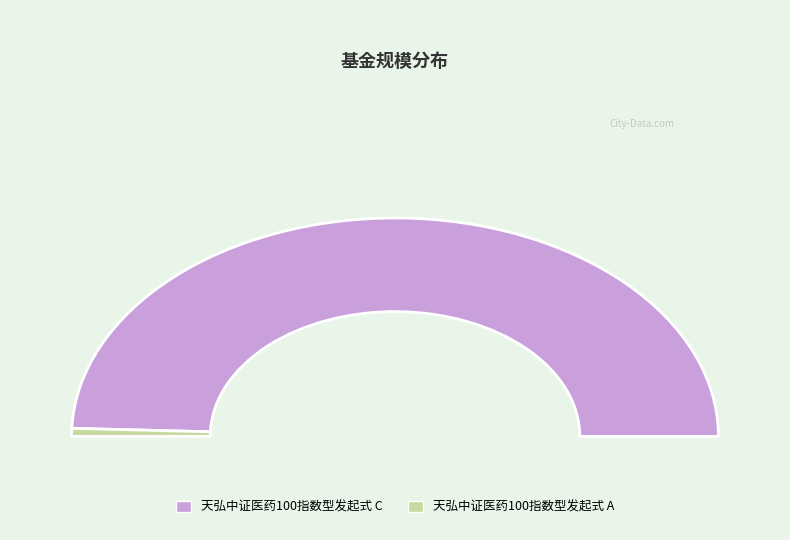

True or false: 天弘中证医药100指数型发起式 C accounts for 99% of the total.

True